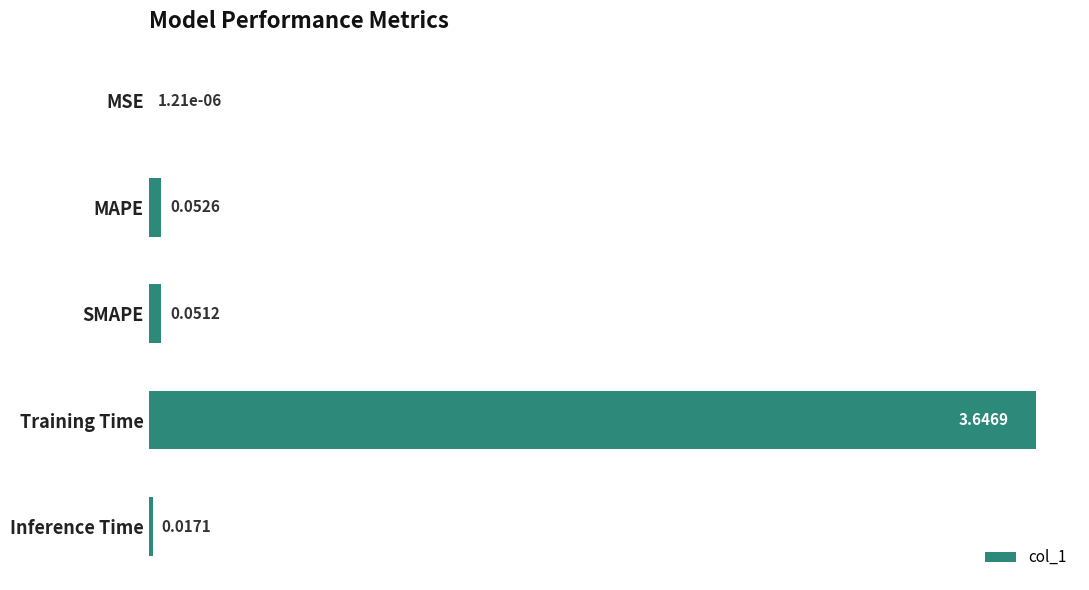

Are the bars horizontal?

Yes